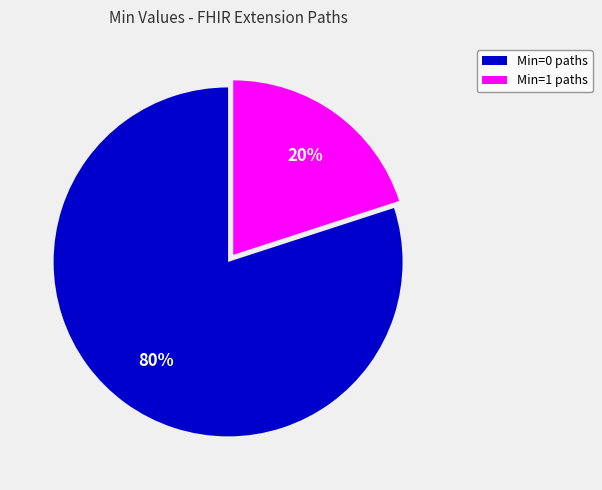

How many slices are in this pie chart?

2